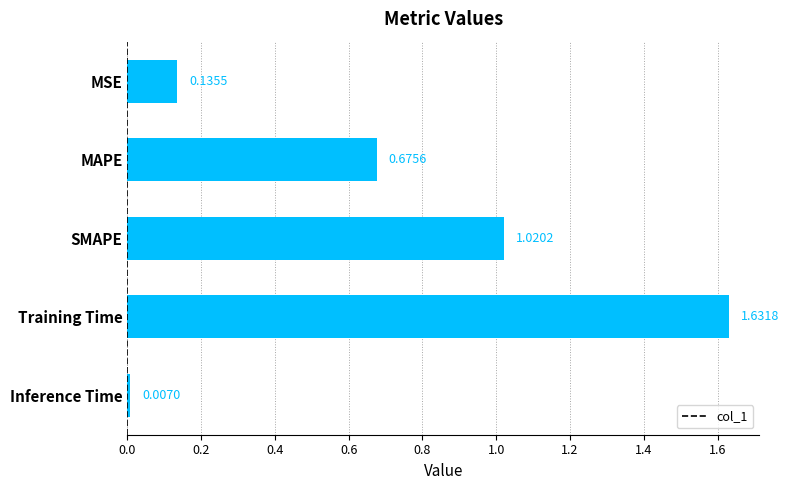

What is the label of the 1st bar from the bottom?

Inference Time